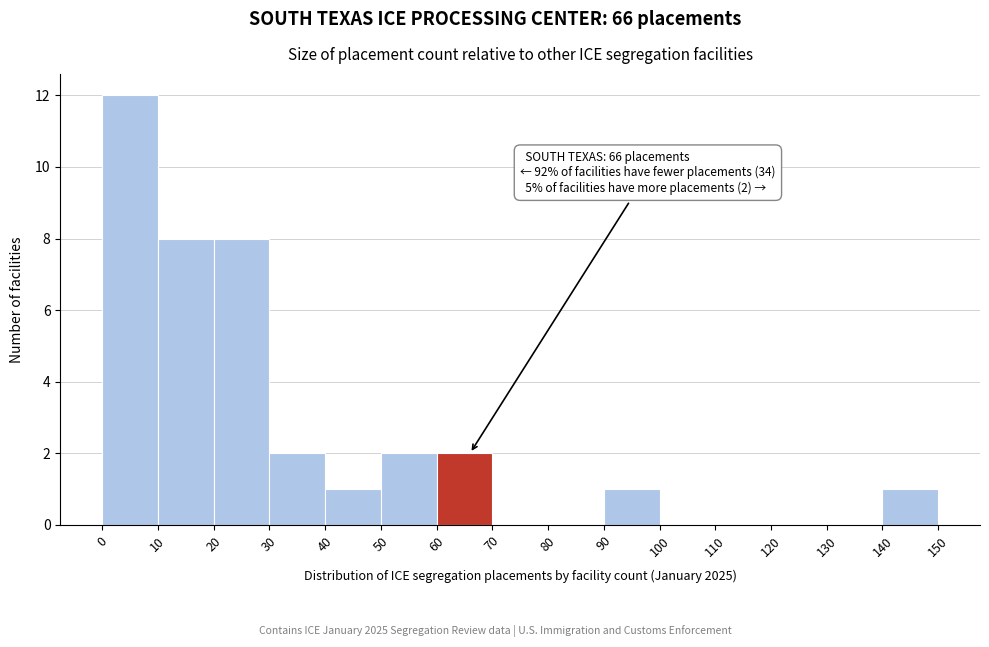

Which range on the x-axis has the tallest bar?

0 to 10